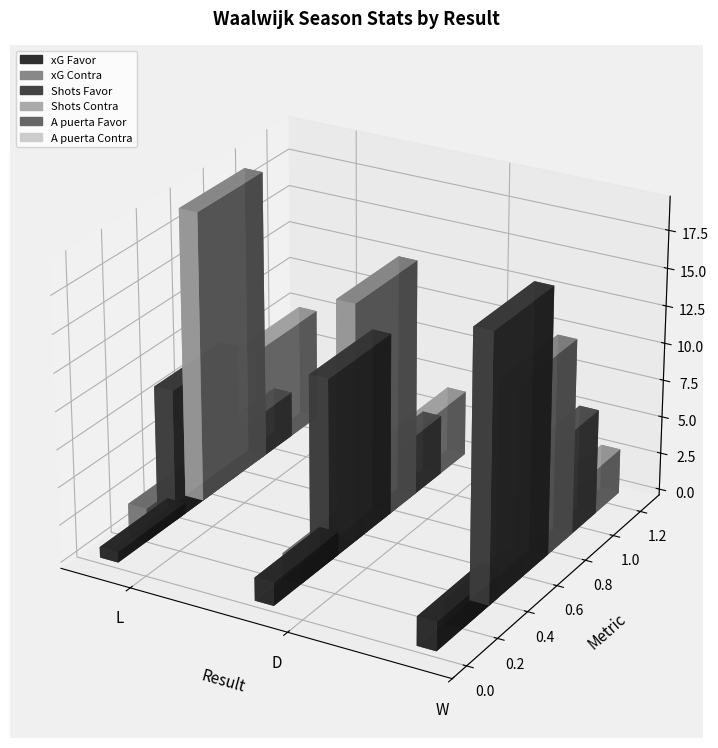

Which series has the largest total across all categories?

Shots Contra